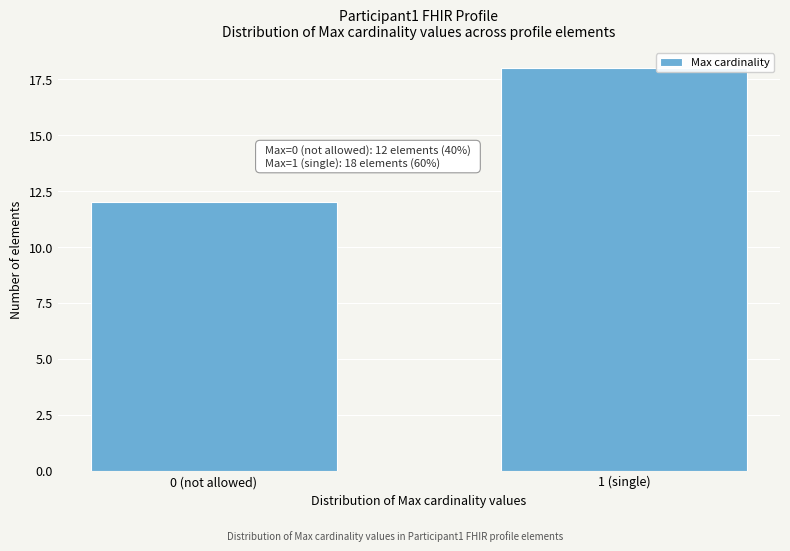

Reading left to right, transcribe all the data shown in this chart.

0 (not allowed)=12	1 (single)=18